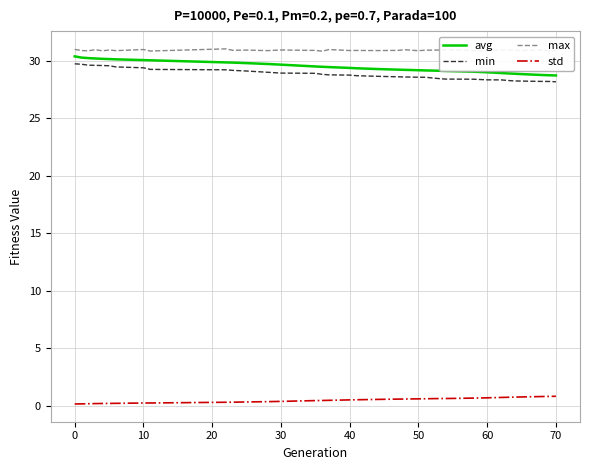

Is it true that avg equals 14.5 at 40?

False